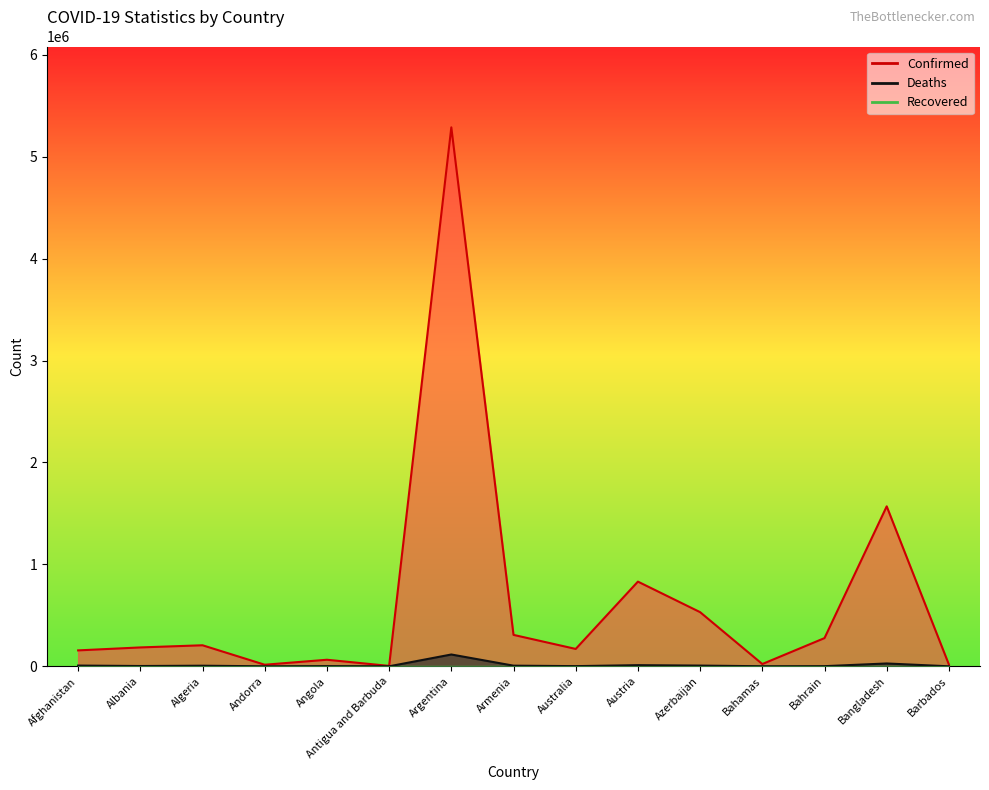

What is the difference between the maximum and minimum values in the Deaths series?

115840